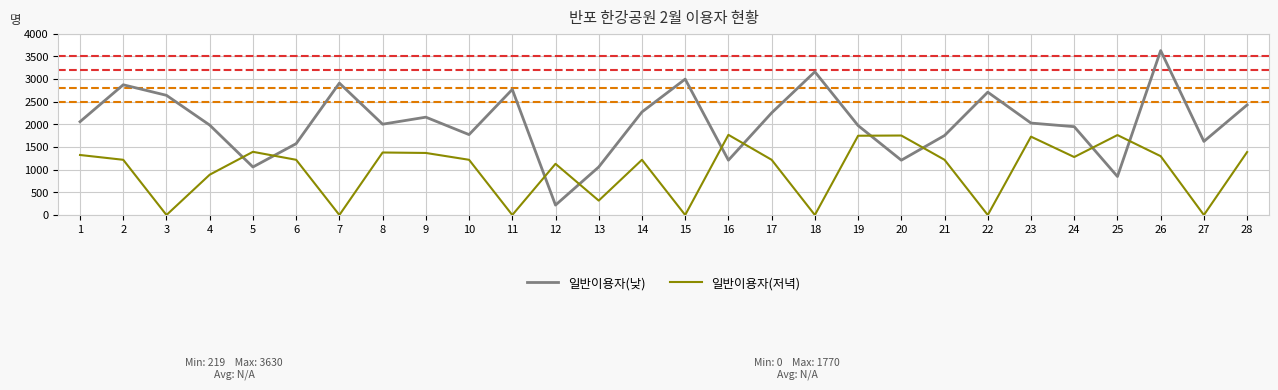

How many intersections are there between 일반이용자(낮) and 일반이용자(저녁)?

10